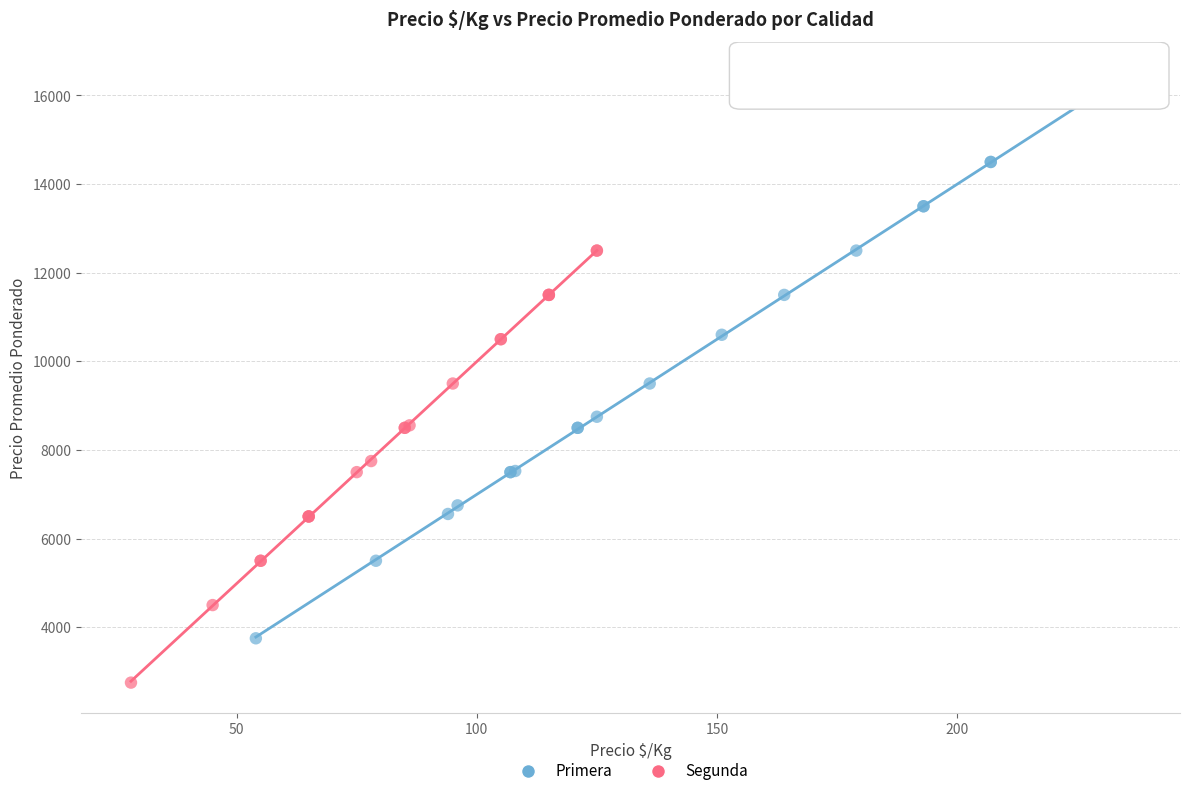

Which series reaches the minimum Y coordinate?

Segunda